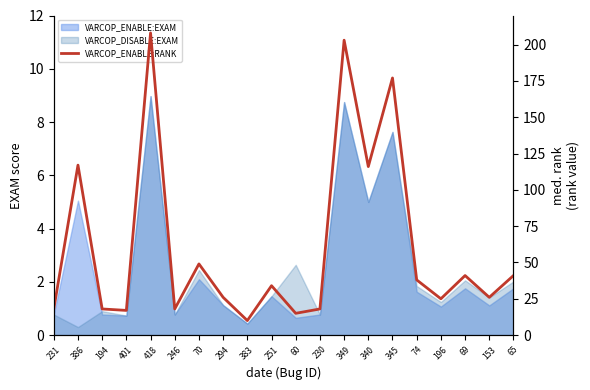

What is the label of the 14th point from the right?

70